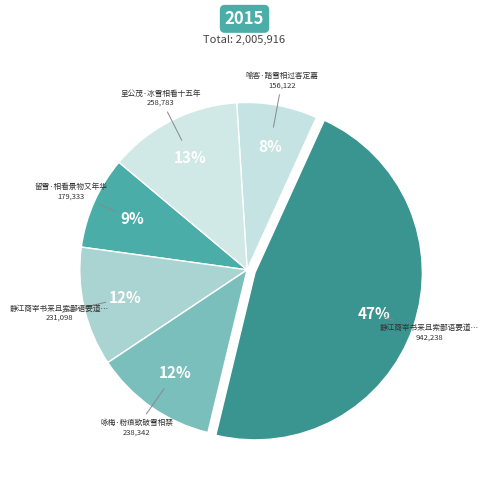

Rank the categories by value from lowest to highest.

喻客·踏雪相过客定嘉, 留雪·相看景物又年华, 静江商宰书来且索鄙语要道其冰雪相看之意古, 咏梅·粉痕欲破雪相禁, 呈公茂·冰雪相看十五年, 静江商宰书来且索鄙语要道其冰雪相看之意古调代书